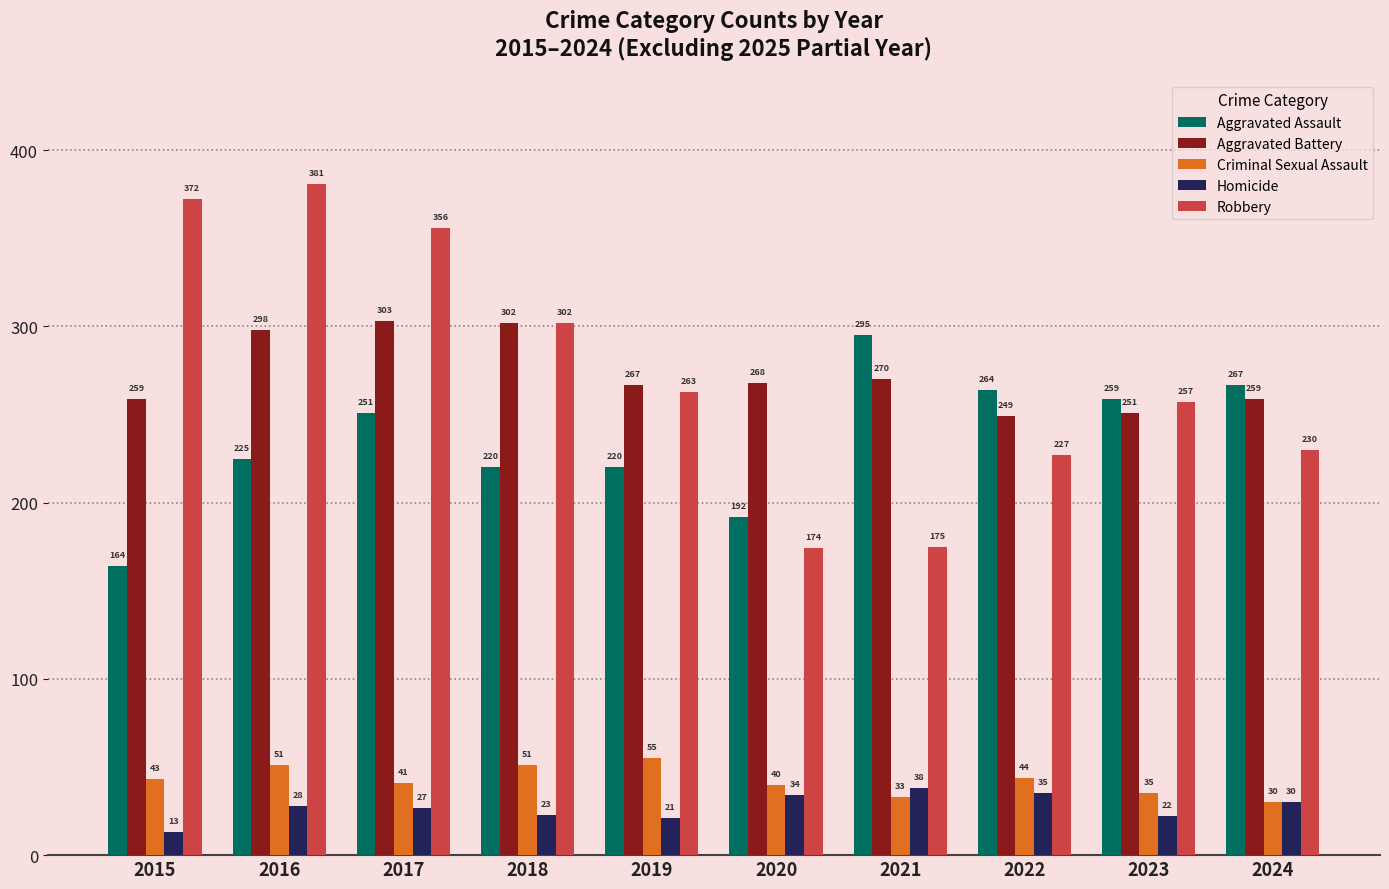

List the series in order of their peak value, highest first.

Robbery, Aggravated Battery, Aggravated Assault, Criminal Sexual Assault, Homicide